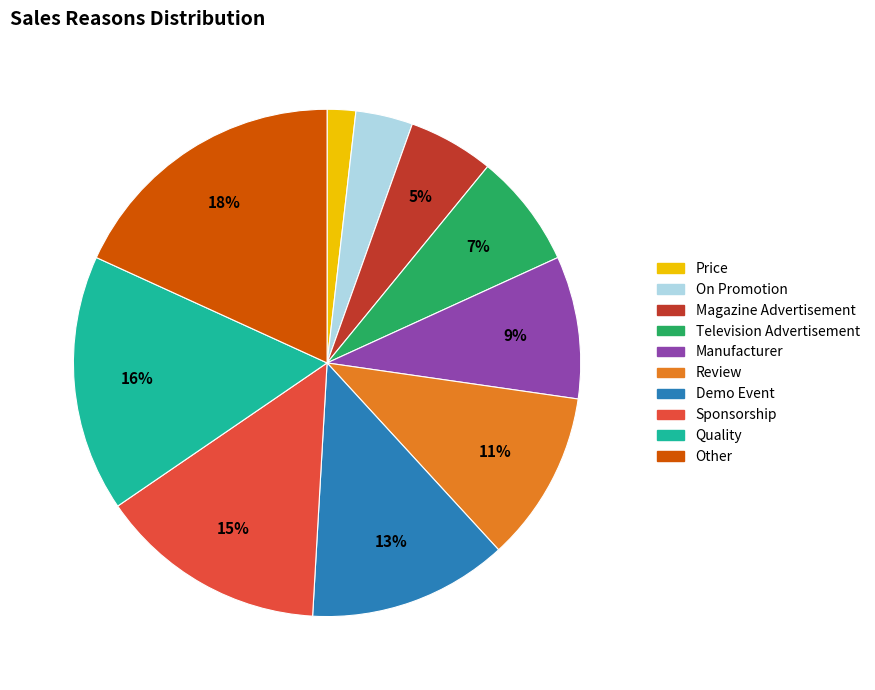

Which has a higher value, Review or On Promotion?

Review